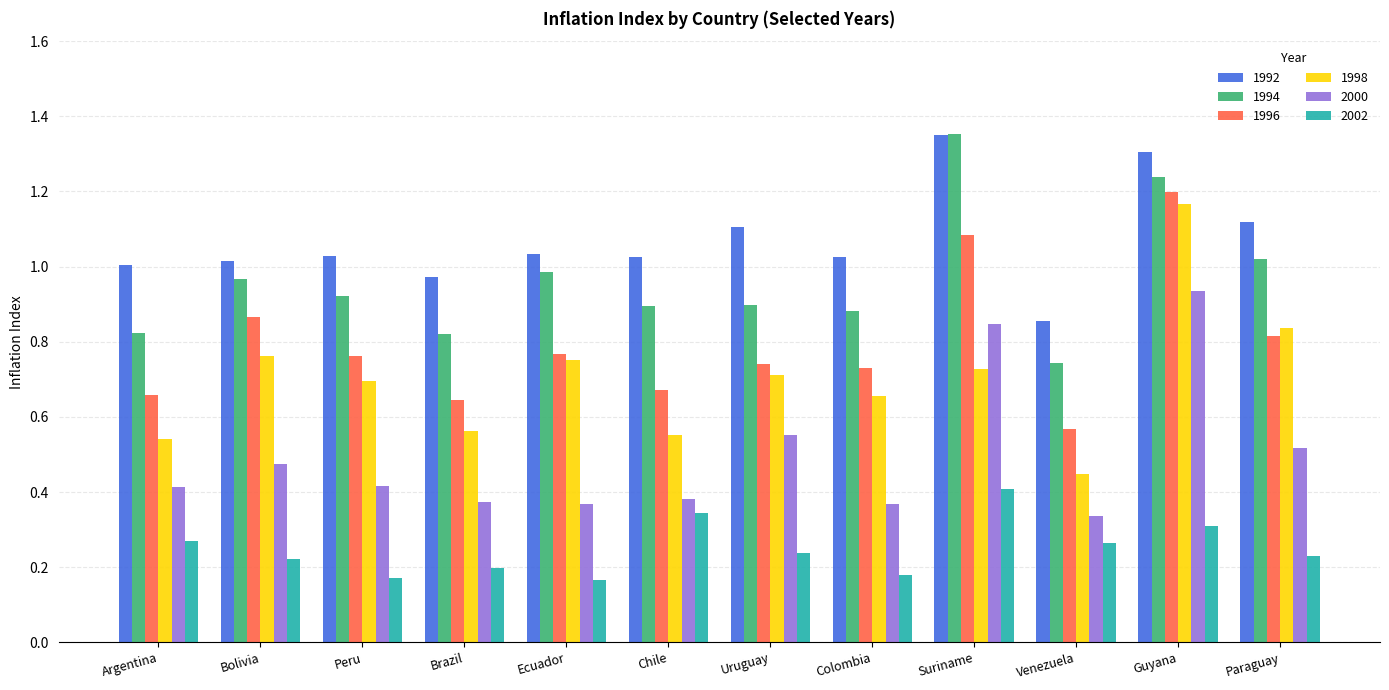

What is the sum of all 1992 values?

12.8